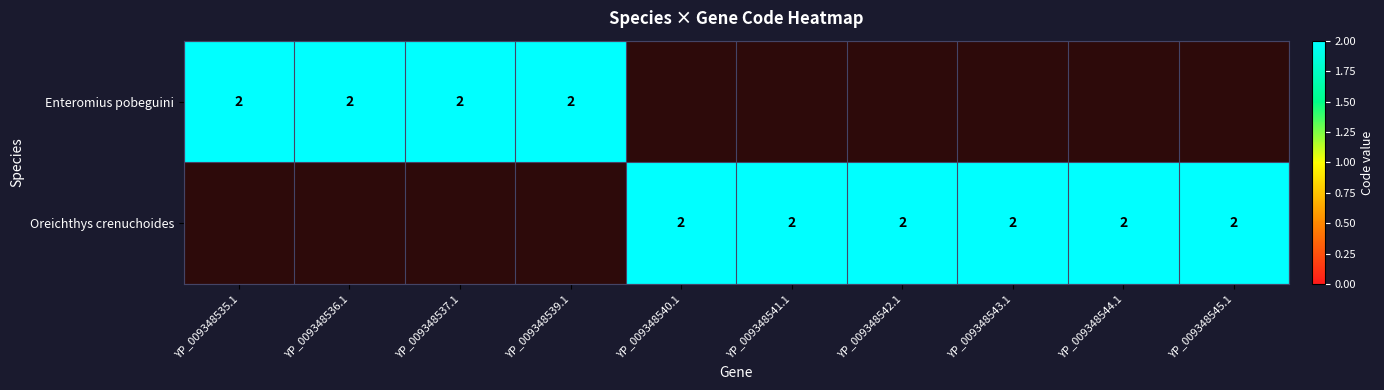

Which series has the largest total across all categories?

Oreichthys crenuchoides